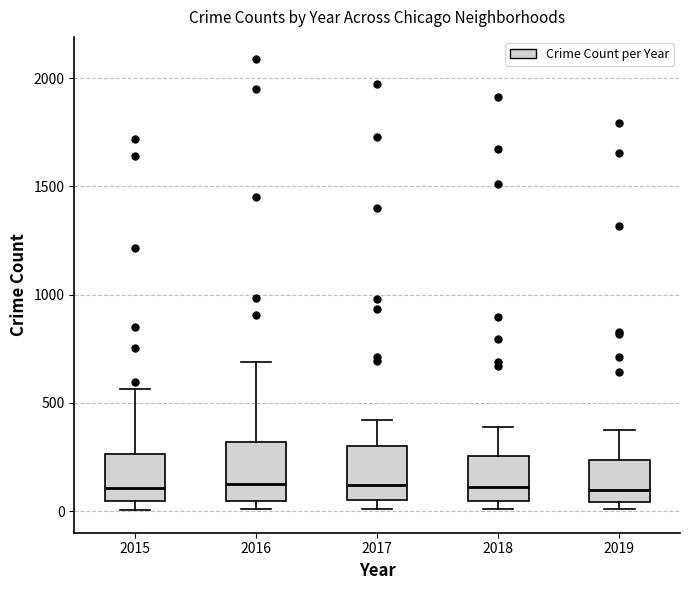

Where does the median line of the box at x = 2016 sit on the y-axis? The values are not printed on the chart, so give them approximately, as read against the axis.

150